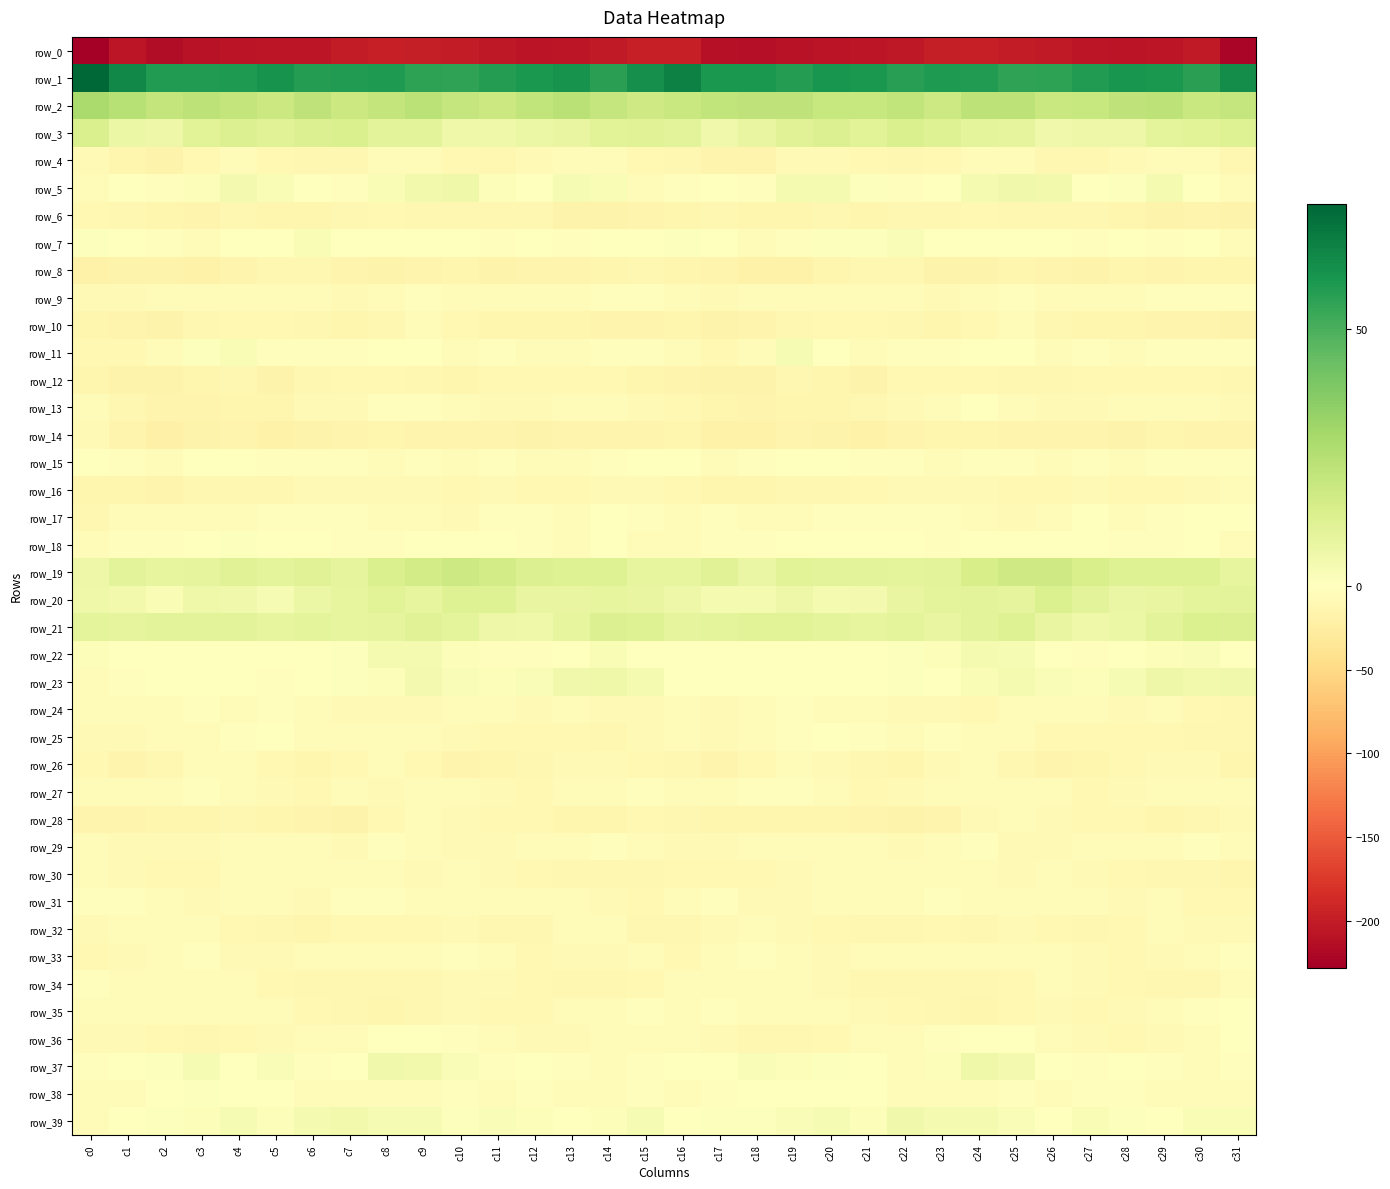

What is the difference between the highest and lowest values at c23?

256.7